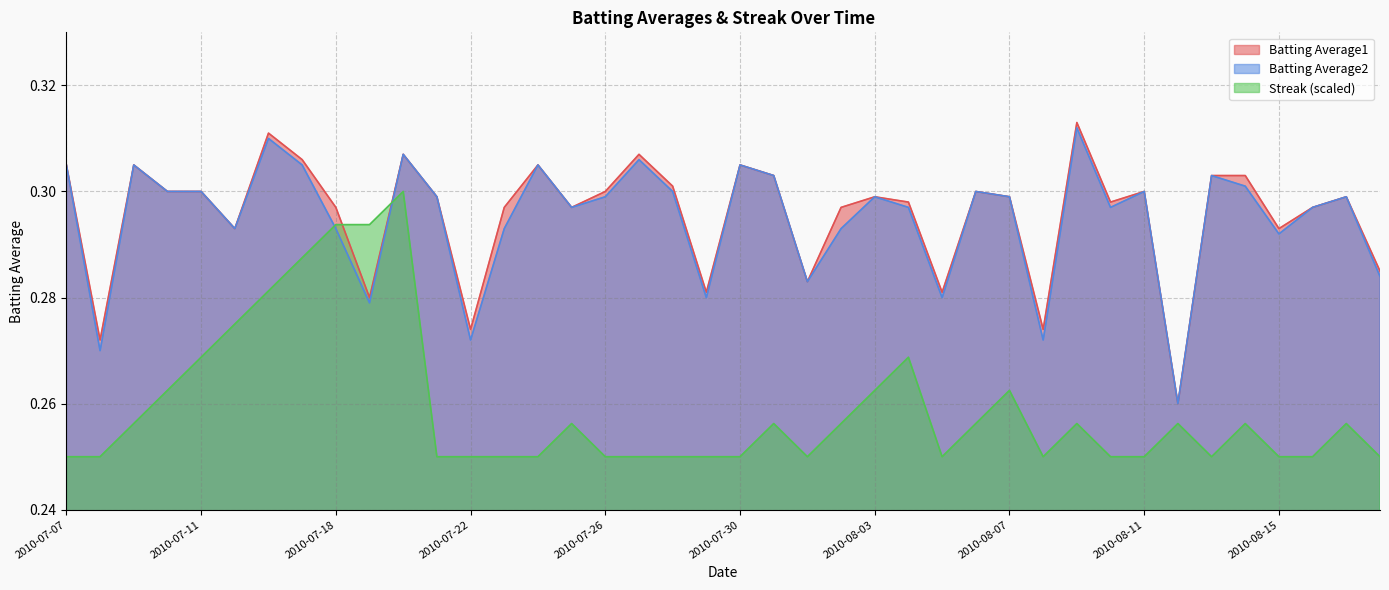

True or false: Batting Average1 and Batting Average2 cross at least once.

False